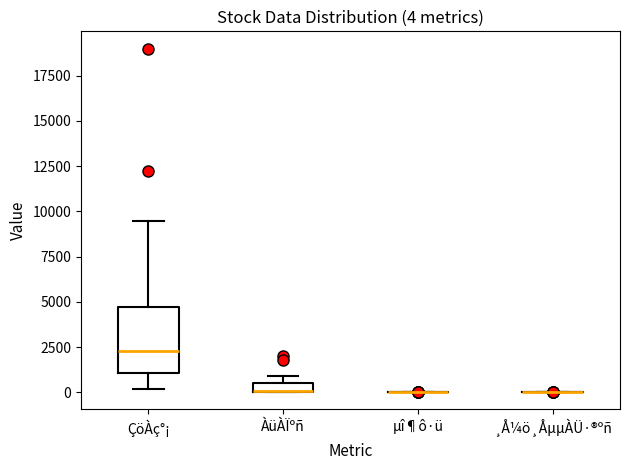

Which box is the tallest, from its lower edge to its upper edge?

ÇöÀç°¡